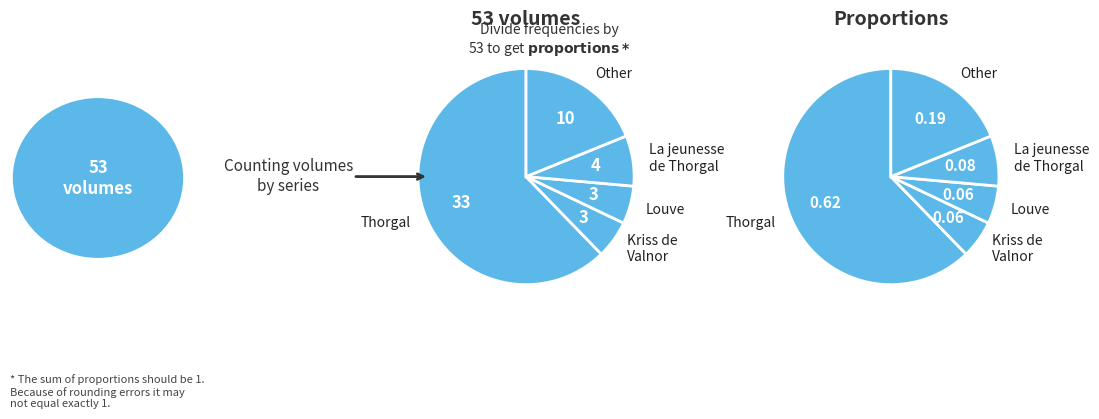

Is Thorgal the majority of the pie?

Yes